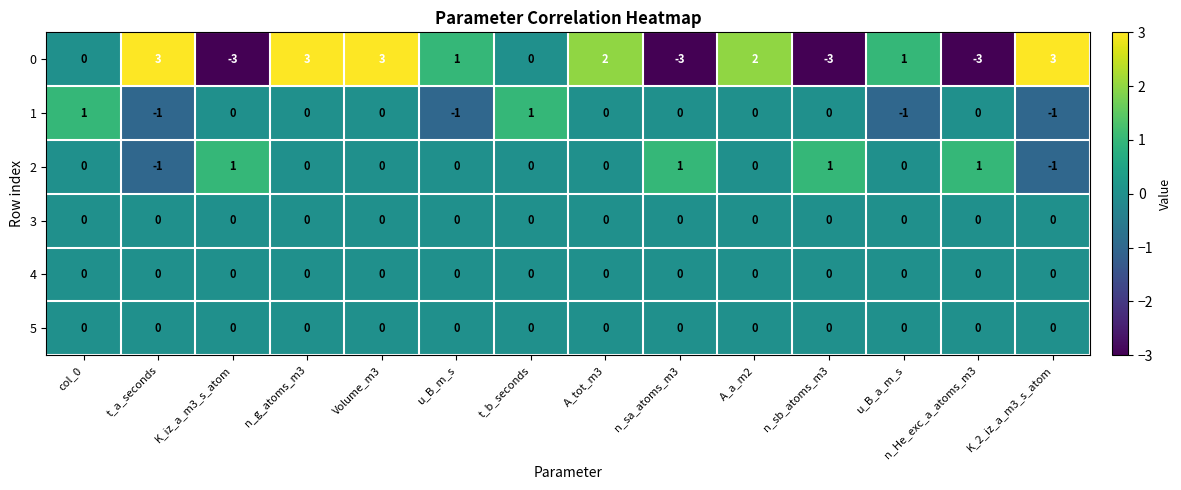

What is the maximum value shown in the chart?

3